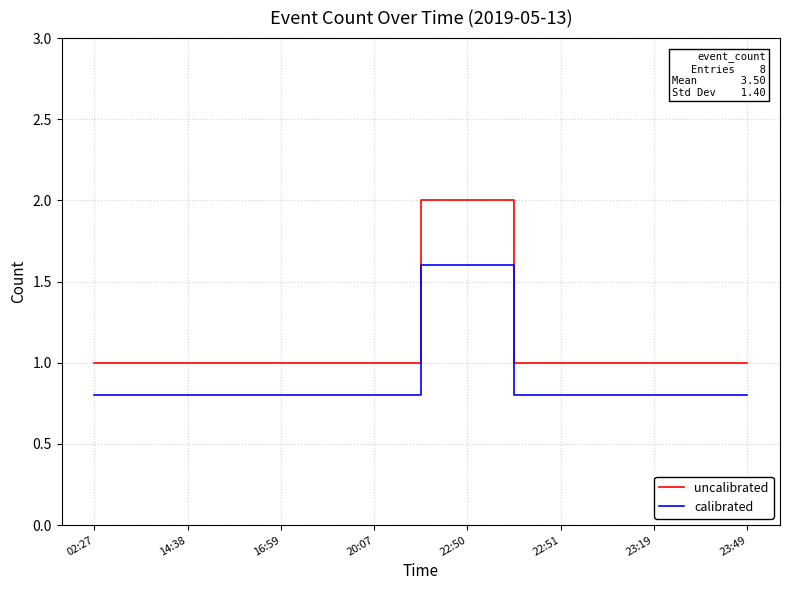

What is the spread (max minus min) of values at 22:51?

0.2